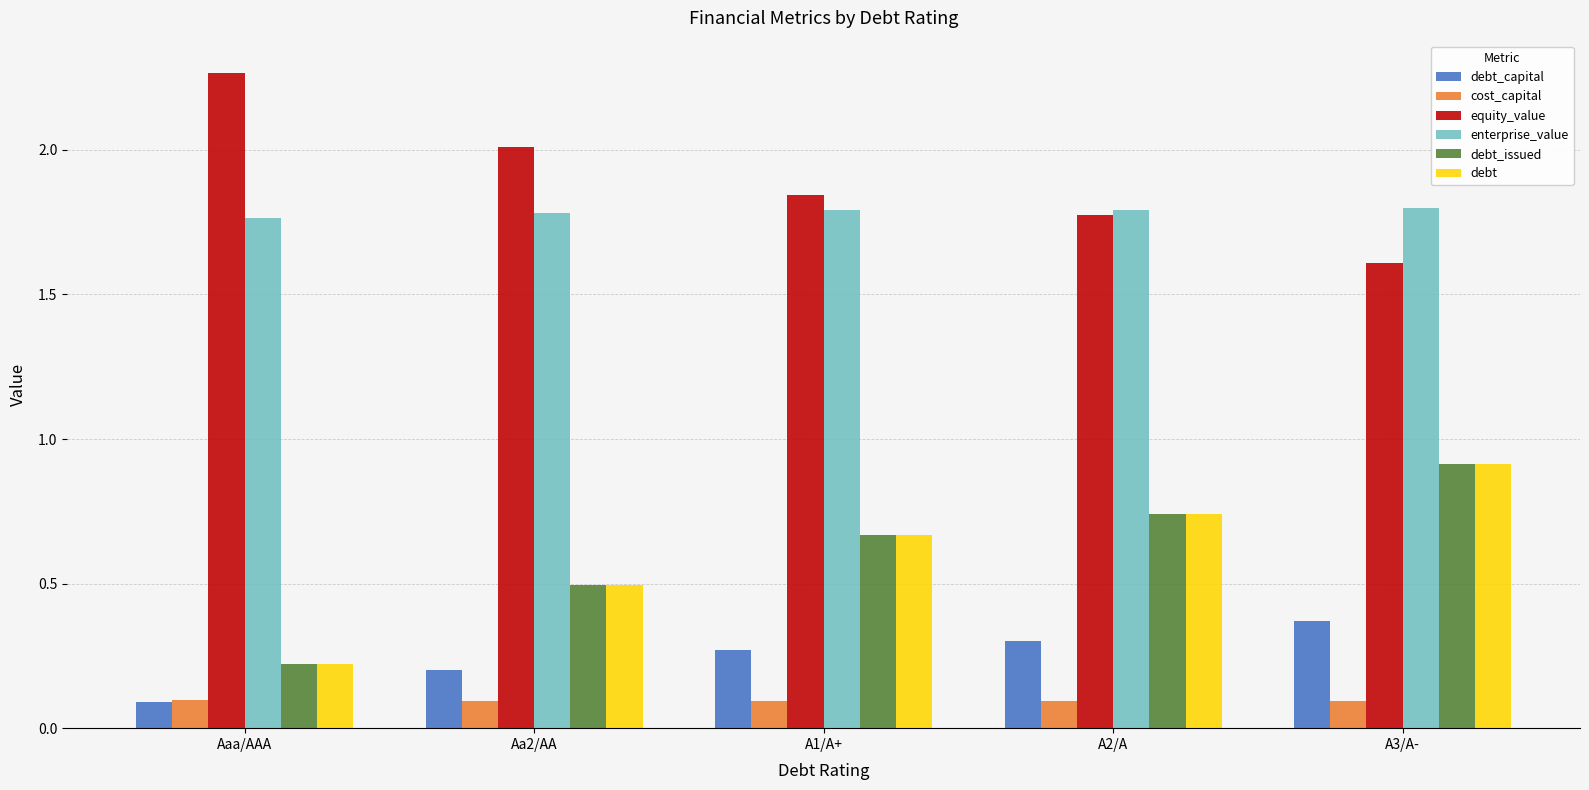

At which label does equity_value reach its peak?

Aaa/AAA